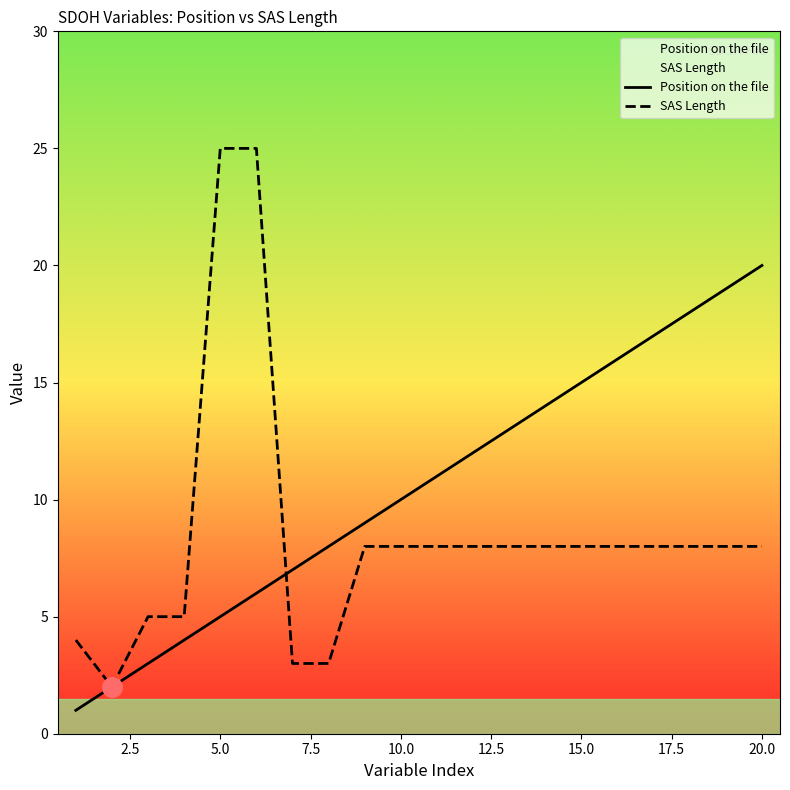

Which series reaches the maximum Y coordinate?

SAS Length